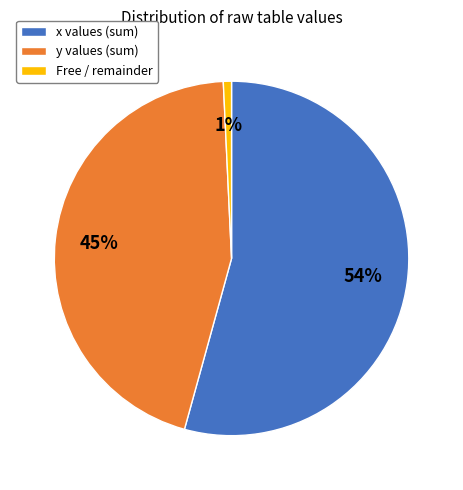

The y values (sum) slice represents 54% of the pie. True or false?

False